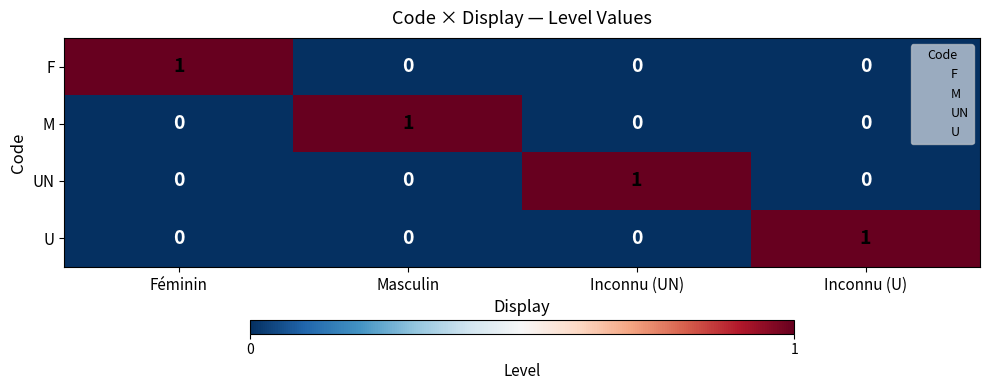

At how many categories does at least one series exceed 0?

4